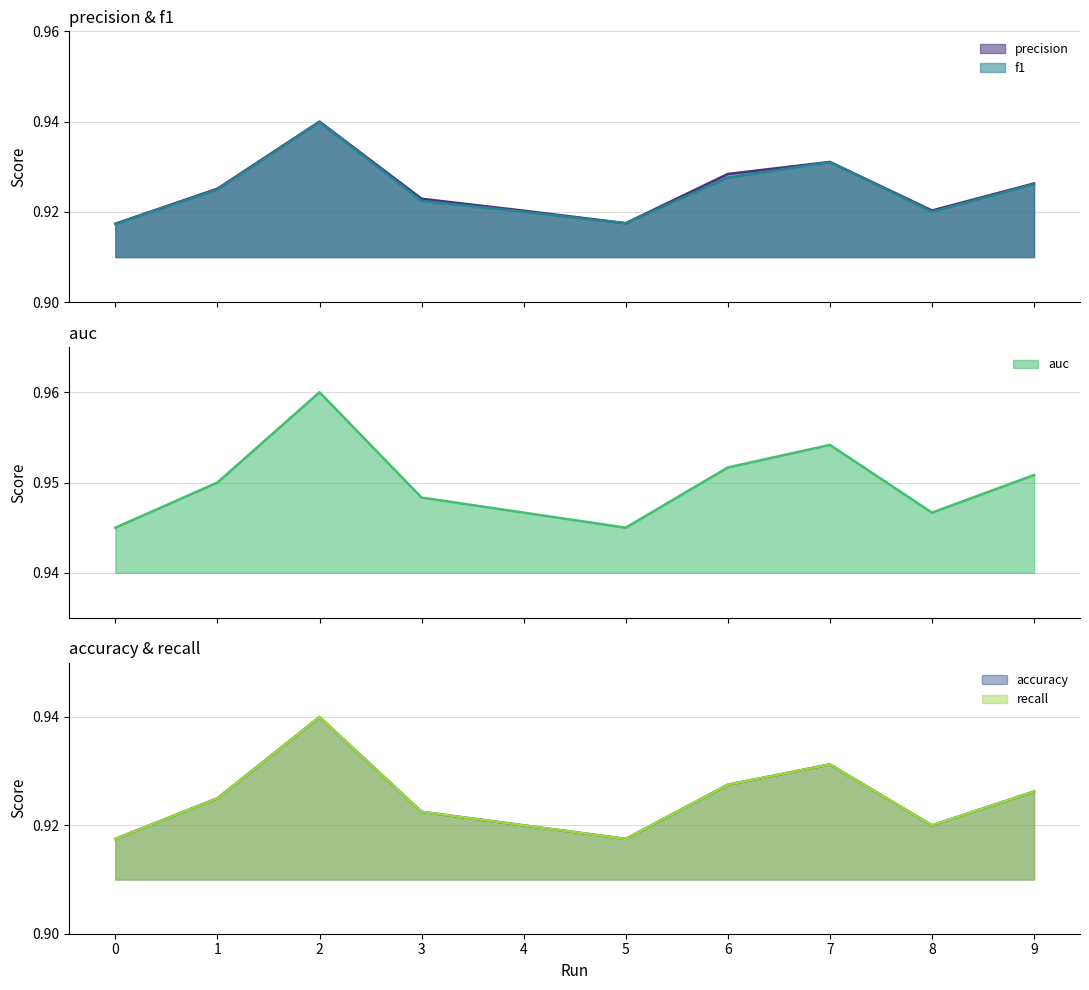

At which category is the sum across all series the highest?

2